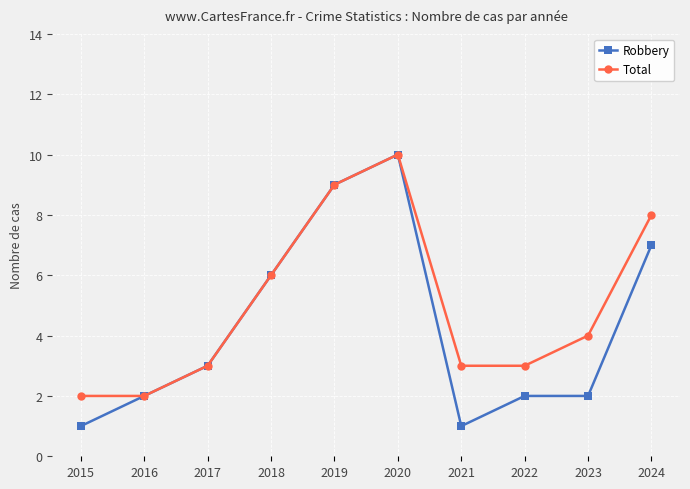

At which category is the sum across all series the highest?

2020